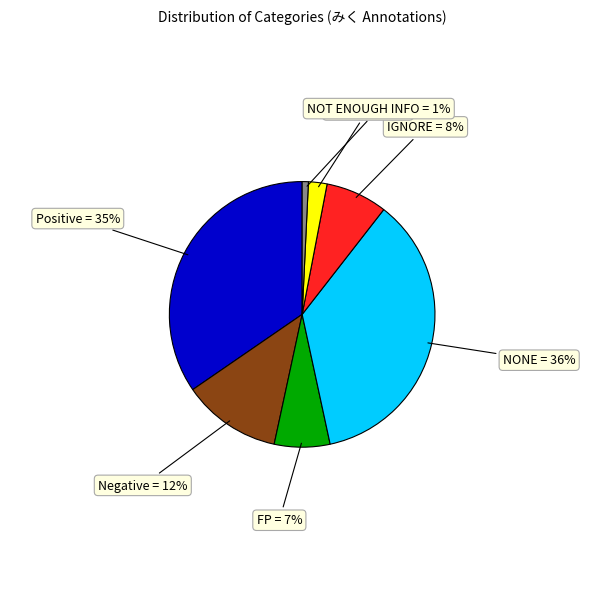

Between NONE and IGNORE, which is larger?

NONE